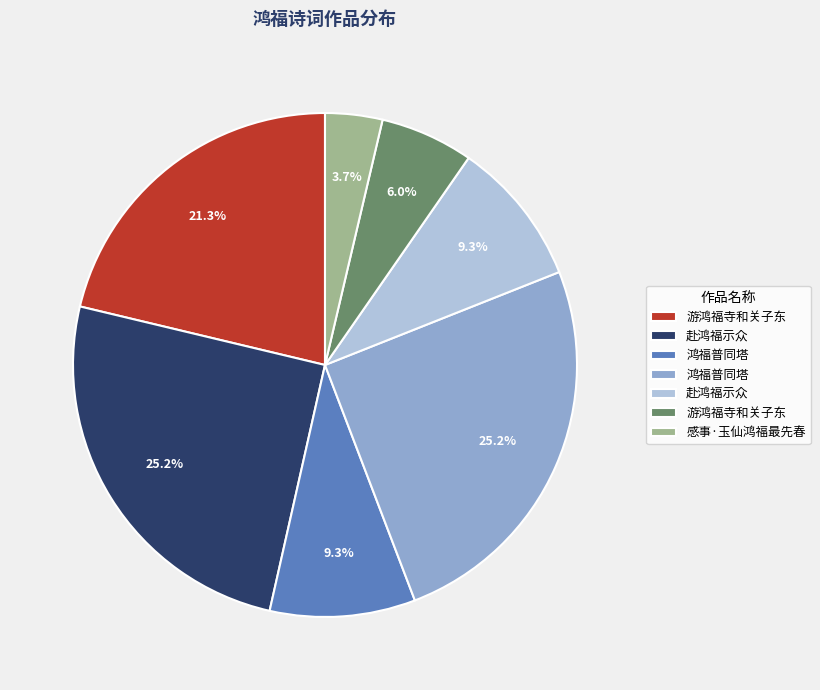

Is there any slice that represents more than half of the pie?

No